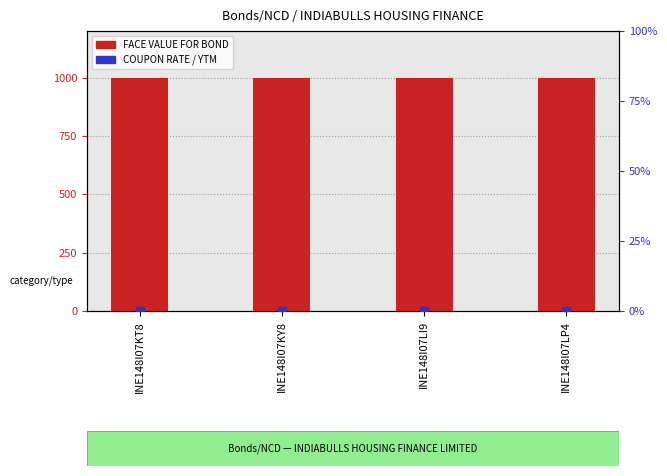

At how many categories does at least one series exceed 36?

4